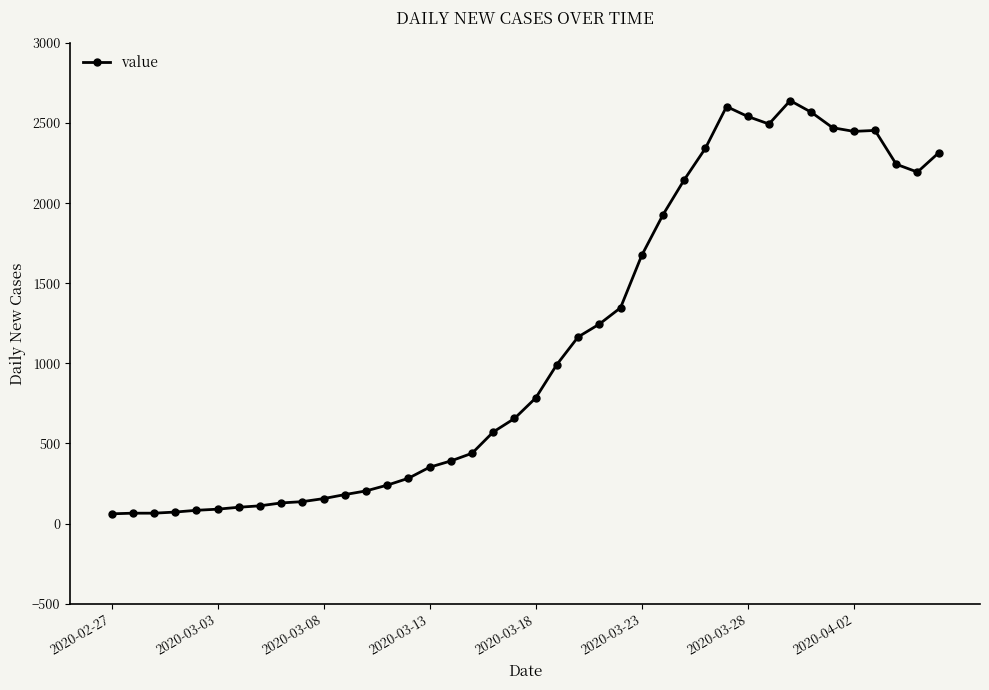

What is the sum of all values?

44980